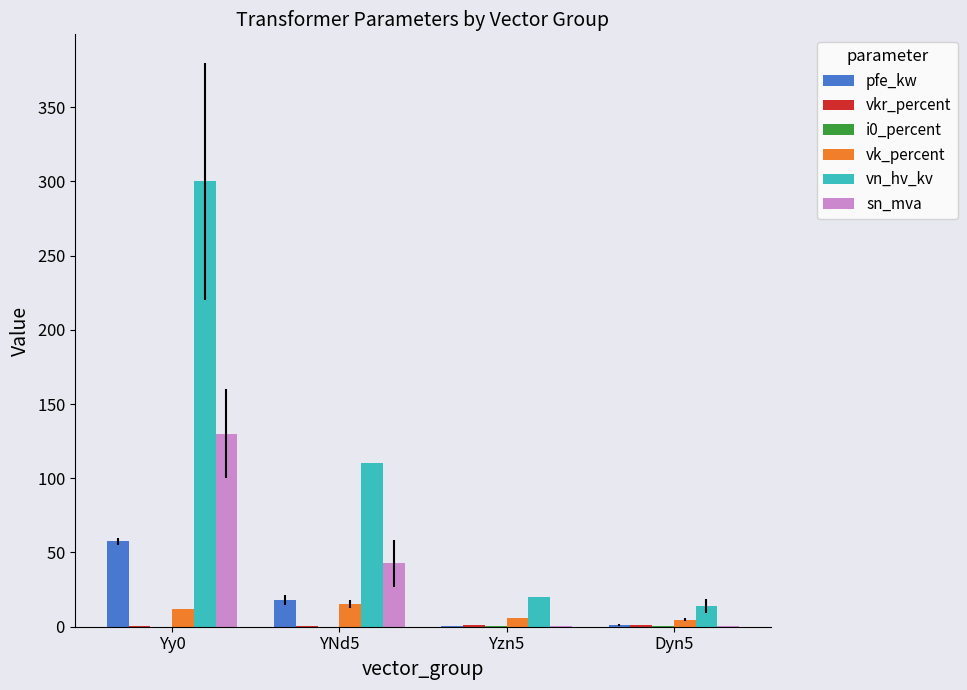

At which category is the sum across all series the highest?

Yy0